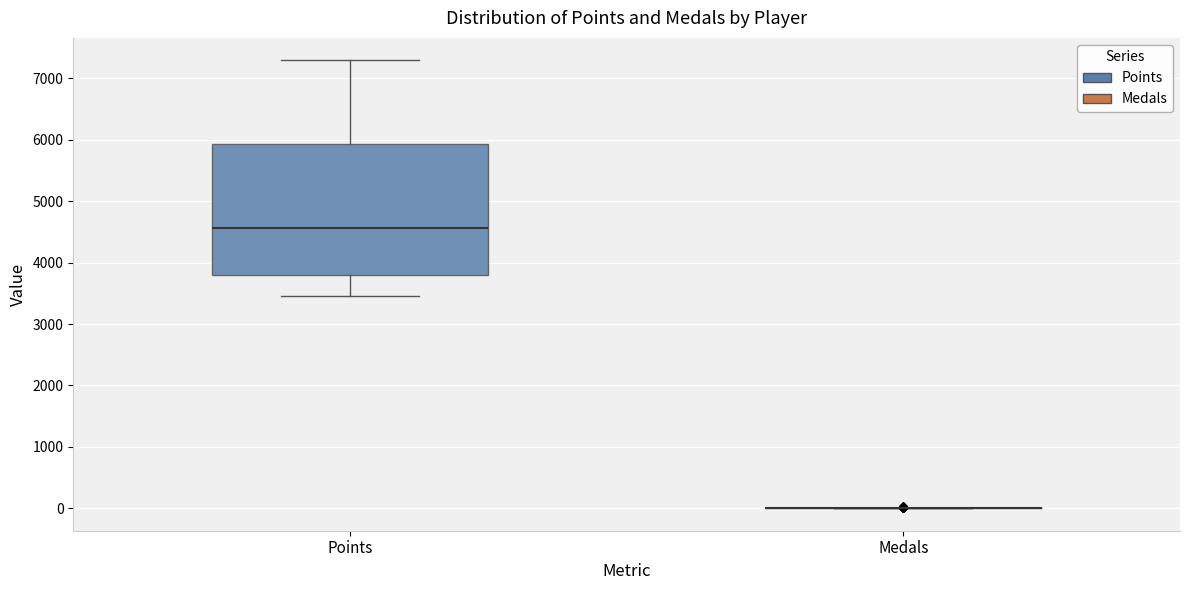

Reading left to right, transcribe this box plot: for each box, give where its median line is, the range the box spans, and where its two whiskers end, as read against the y-axis. The values are not printed on the chart, so give them approximately, as read against the axis.

Points: median 4600, box 3800 to 5900, whiskers 3500 to 7300
Medals: box collapsed to a line at 0, whiskers 0 to 0